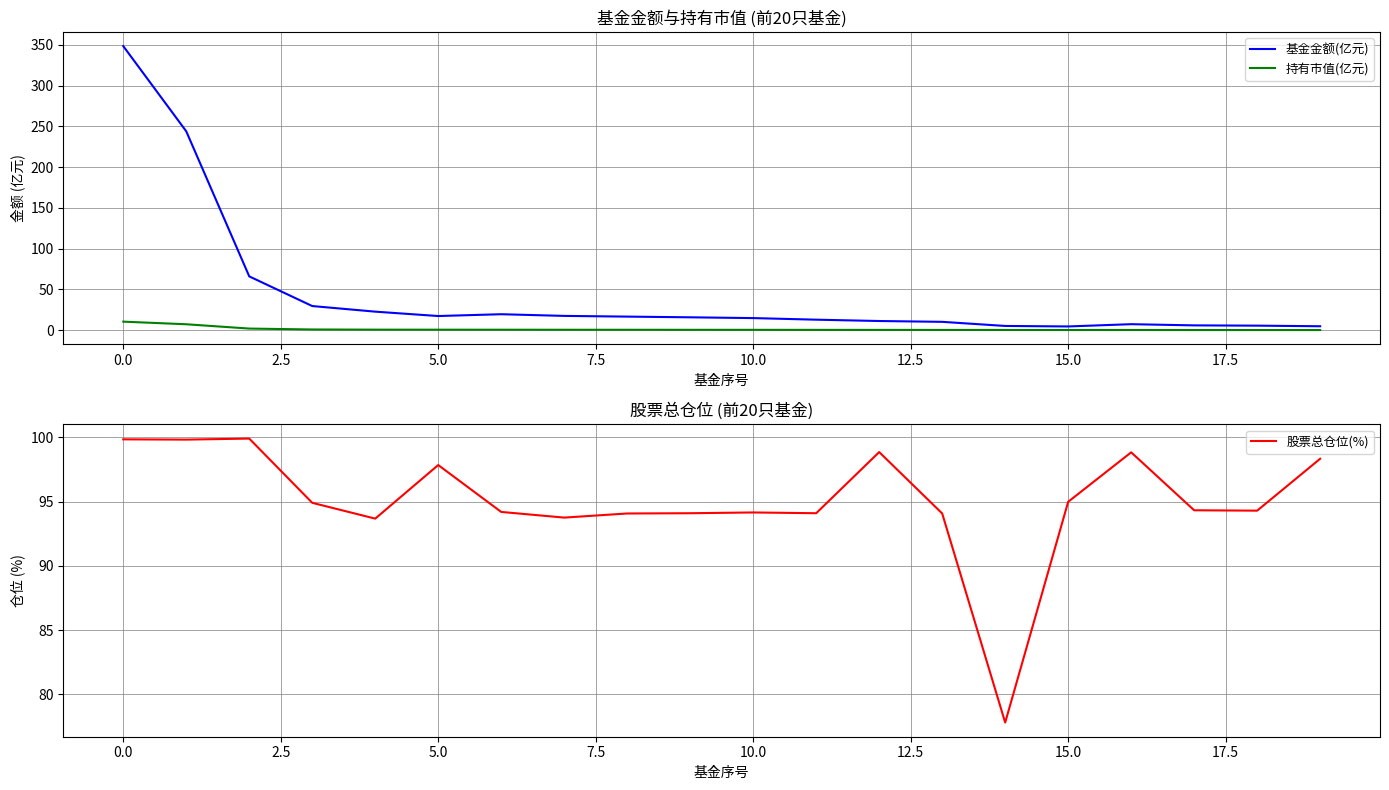

The 股票总仓位(%) series shows 140.9 at 10.0. True or false?

False